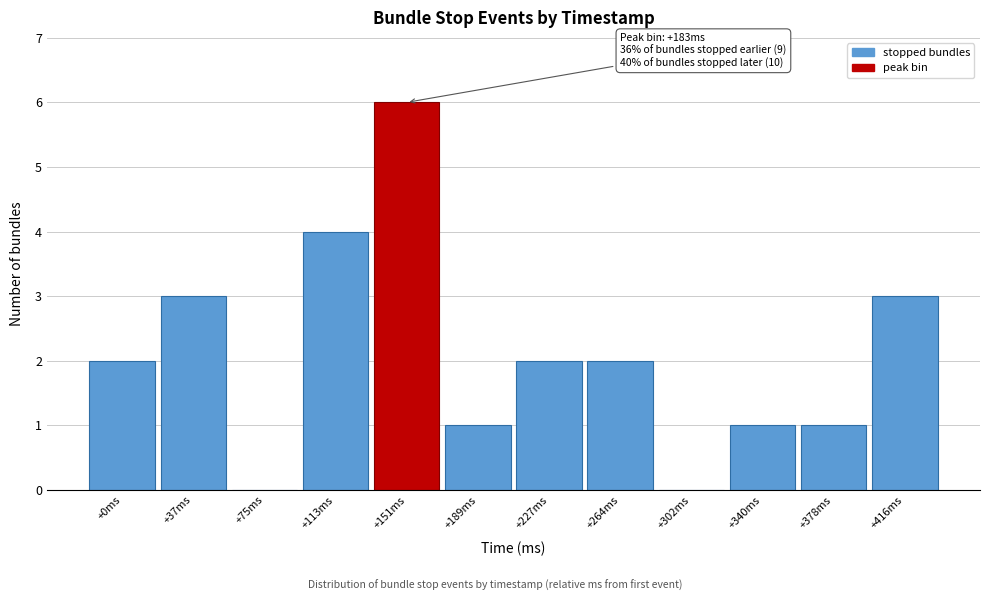

Reading left to right, list all the values displayed in this chart.

+0ms=2	+37ms=3	+75ms=0	+113ms=4	+151ms=6	+189ms=1	+227ms=2	+264ms=2	+302ms=0	+340ms=1	+378ms=1	+416ms=3